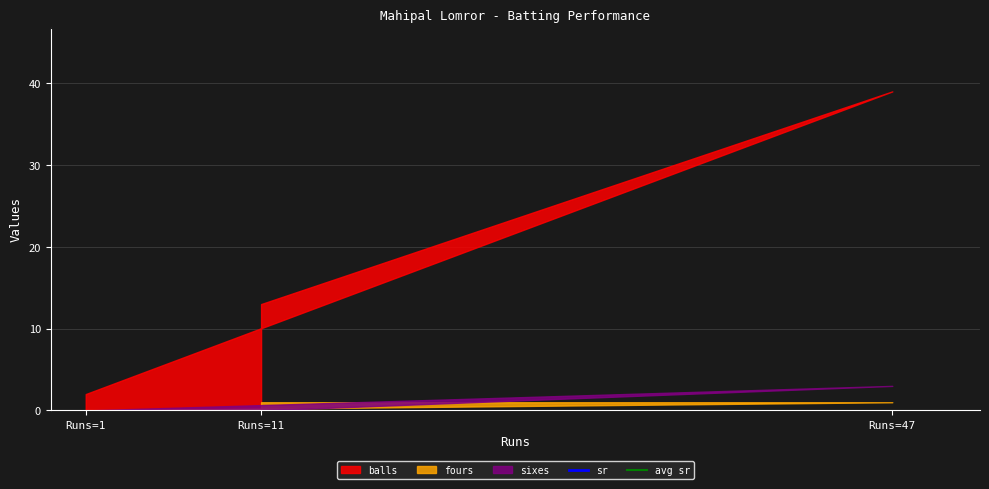

Is the value of sixes at 11 greater than the value of balls at 47?

No